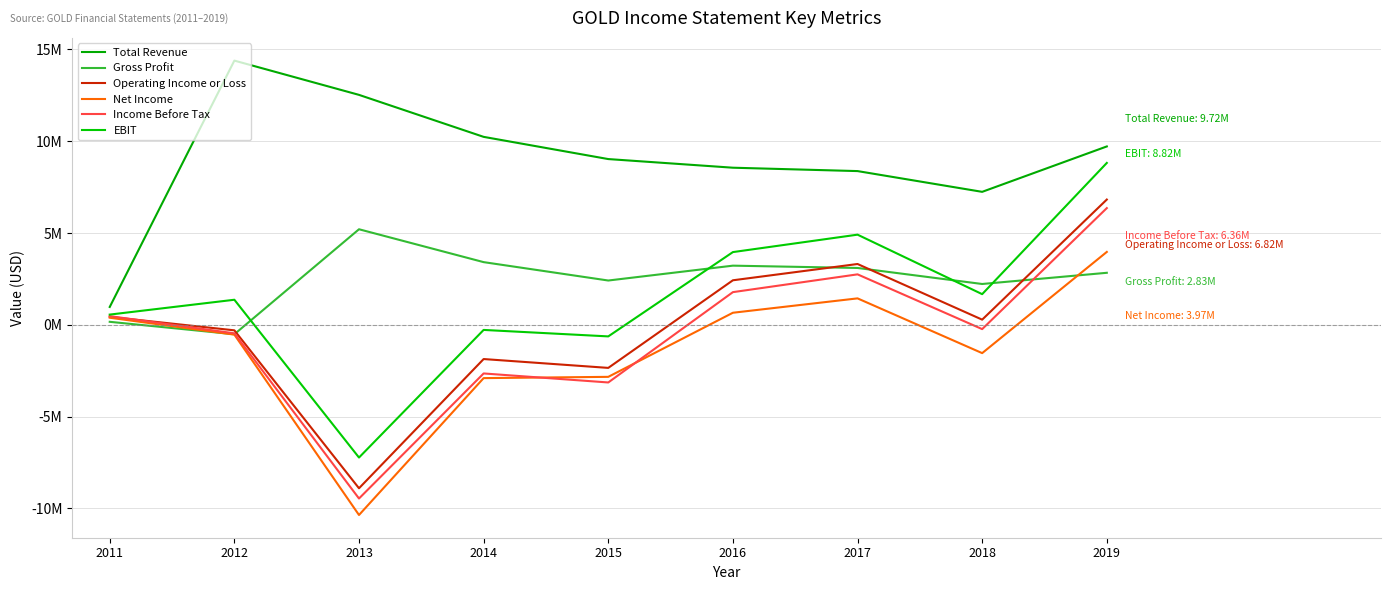

Does the chart display data point markers on the line(s)?

No